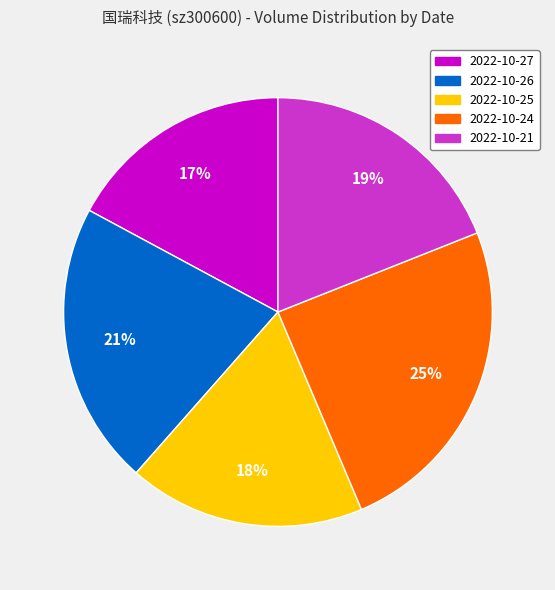

The 2022-10-27 slice represents 28% of the pie. True or false?

False